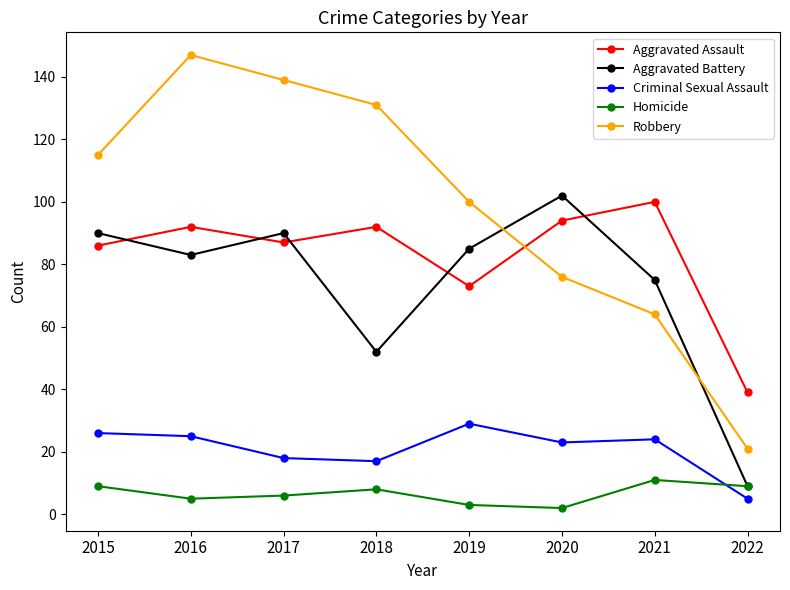

True or false: Homicide and Aggravated Assault cross at least once.

False